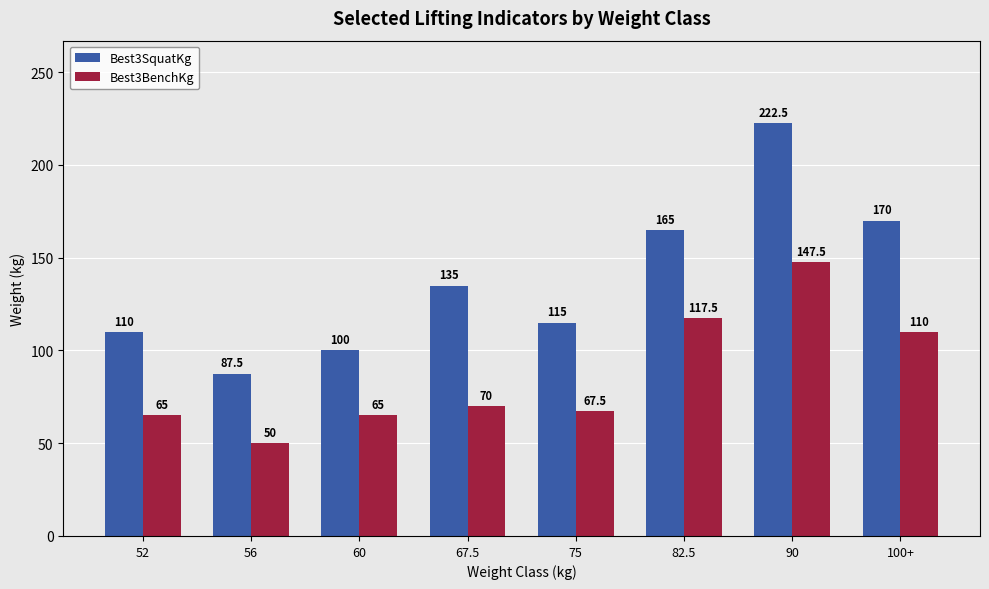

What are all the series names shown in the legend?

Best3SquatKg, Best3BenchKg